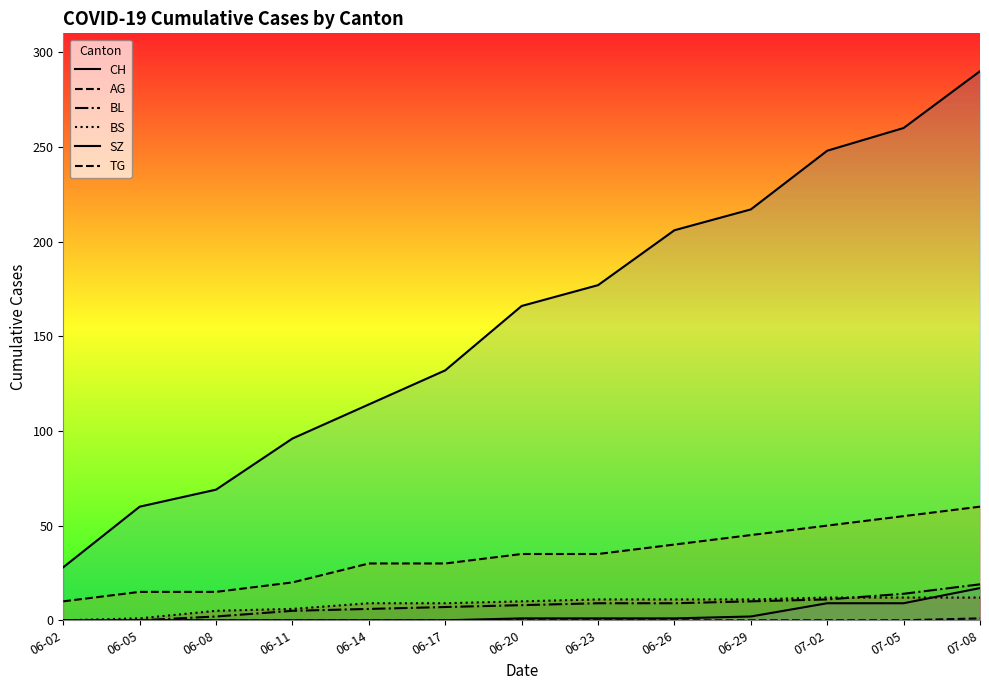

What is the total value across all series at 06-17?

178